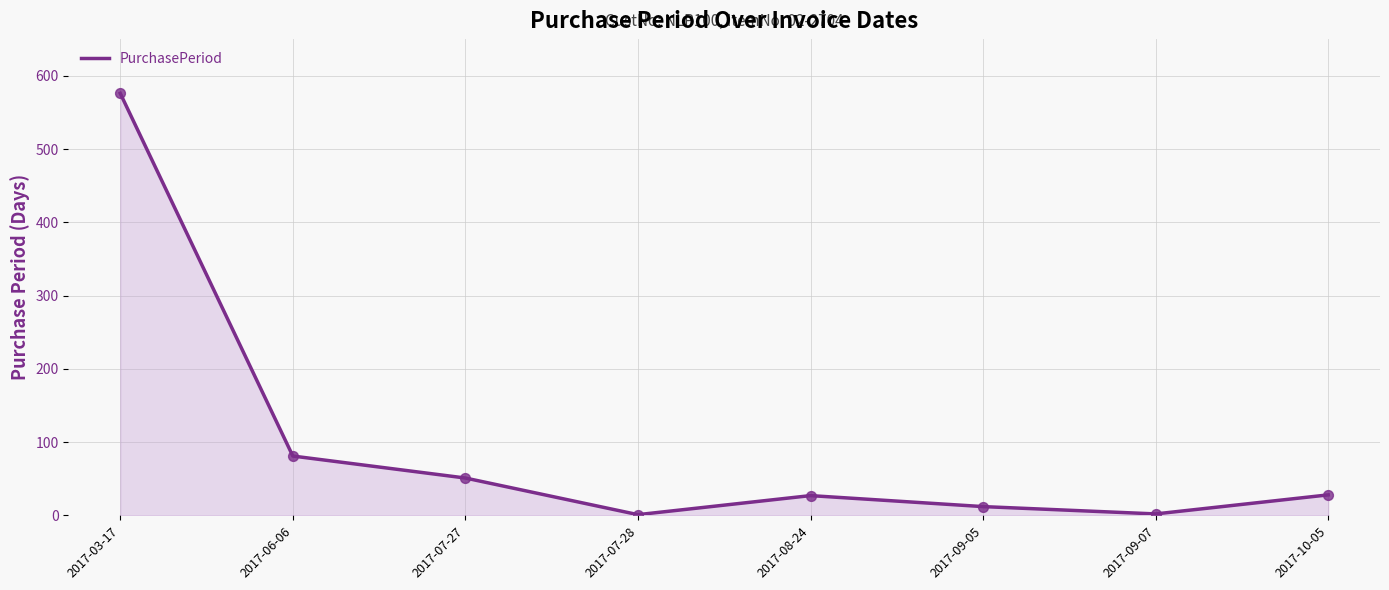

What is the change in value from 2017-07-28 to 2017-09-05?

+11